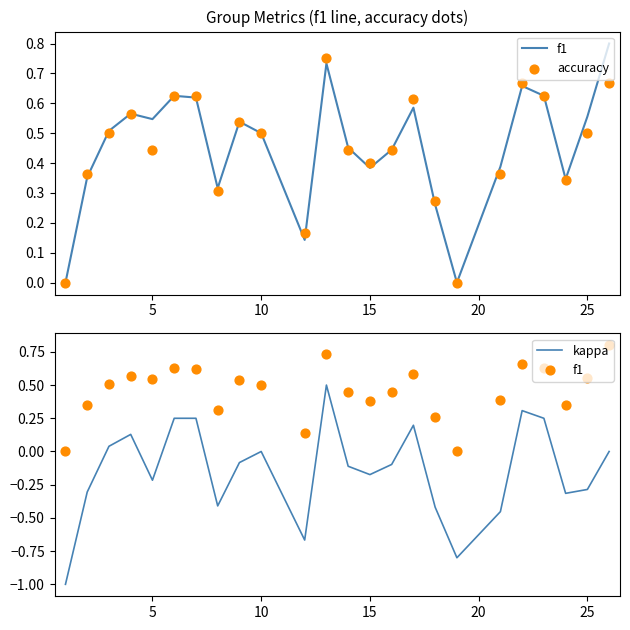

What are all the series names shown in the legend?

f1, accuracy, kappa